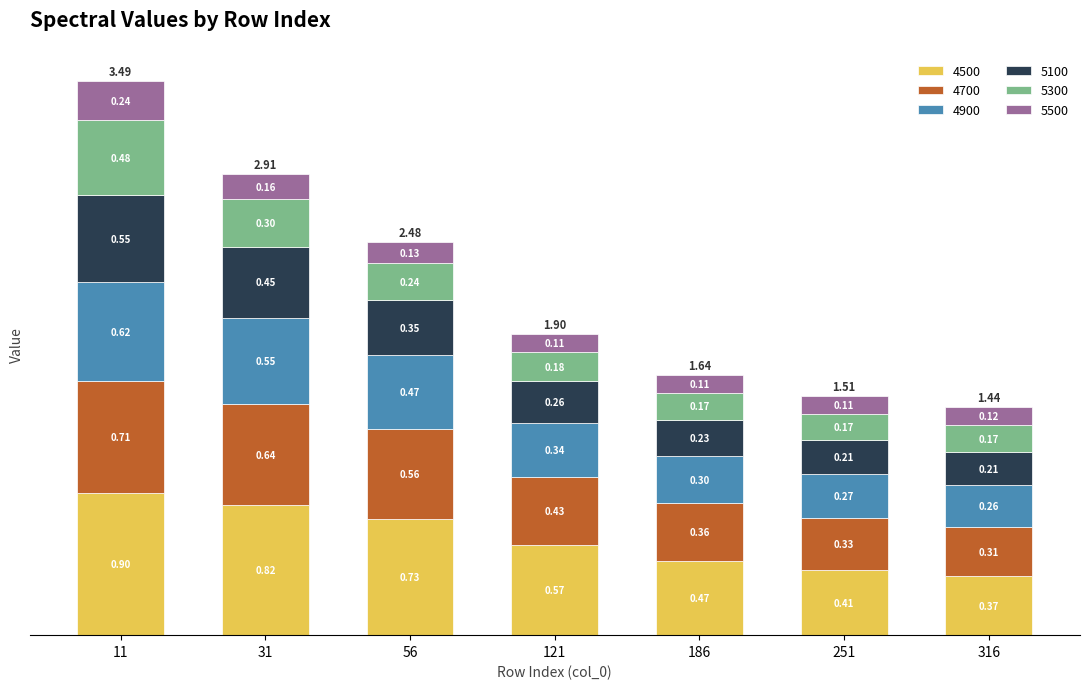

Are the bars grouped side by side (vs. stacked)?

No